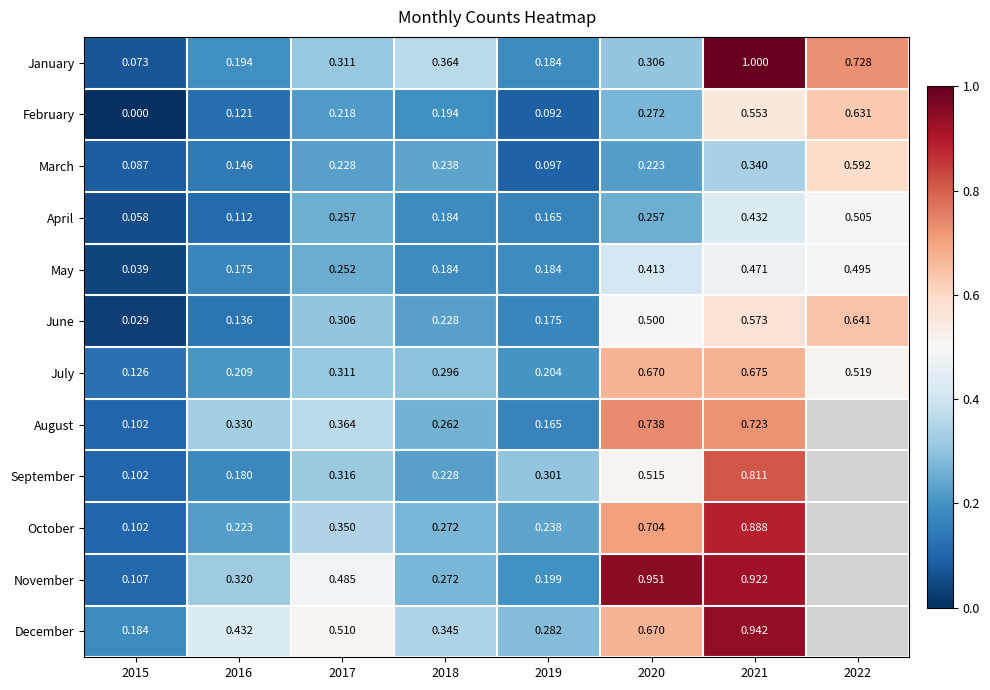

What is the maximum value shown in the chart?

1.0